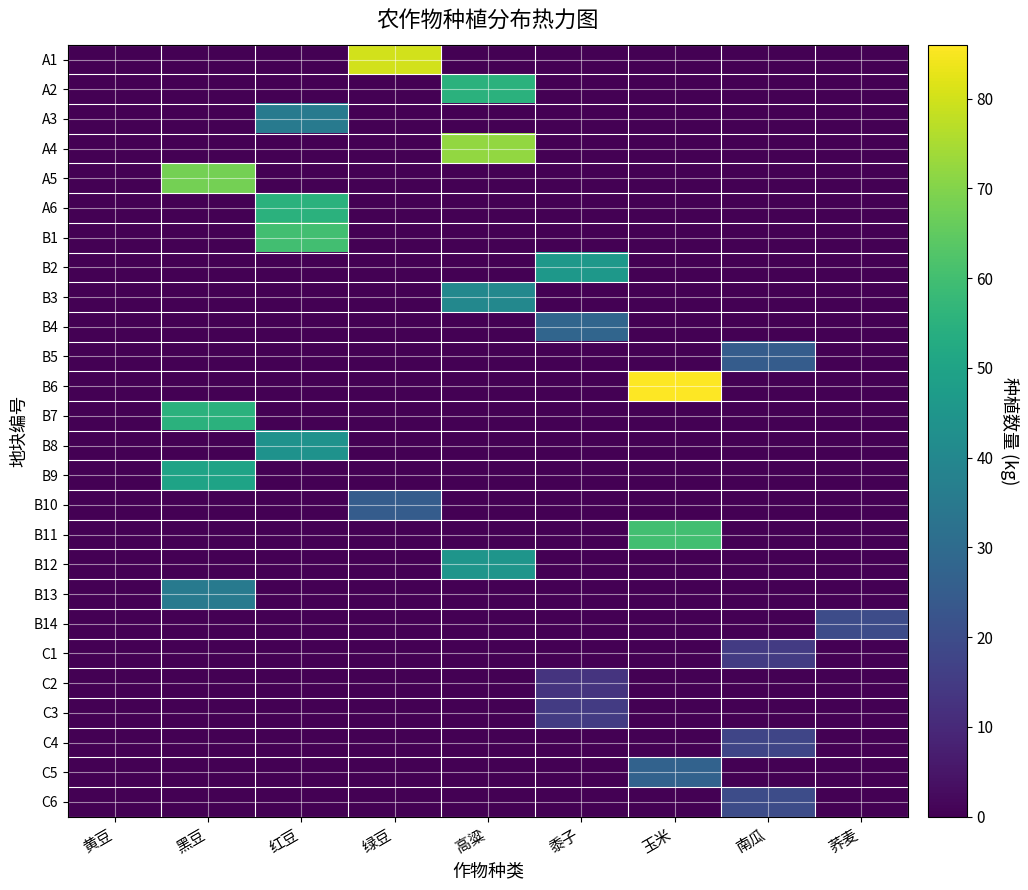

Which series changed the most between 高粱 and 荞麦?

A4